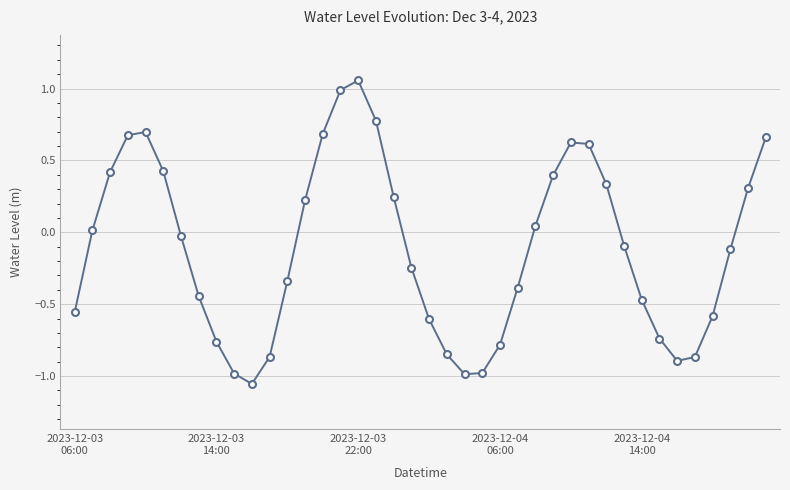

What is the value of the 29th point from the left?

0.6